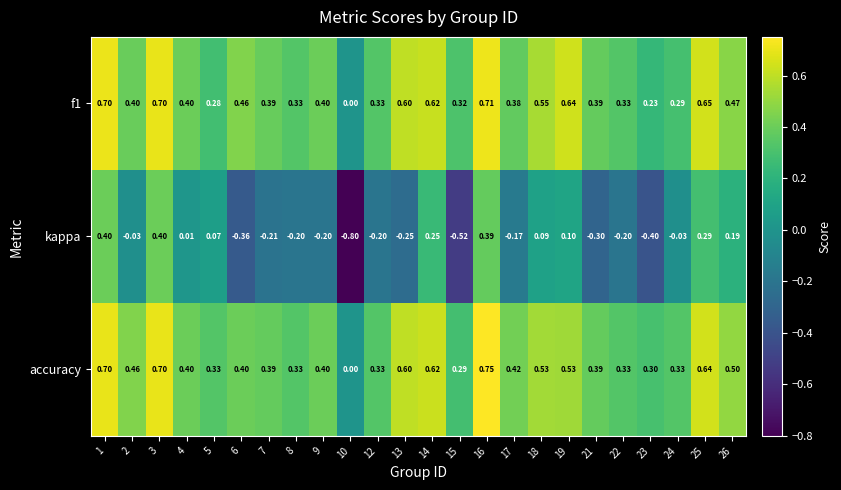

Which series changed the most between 7 and 24?

kappa